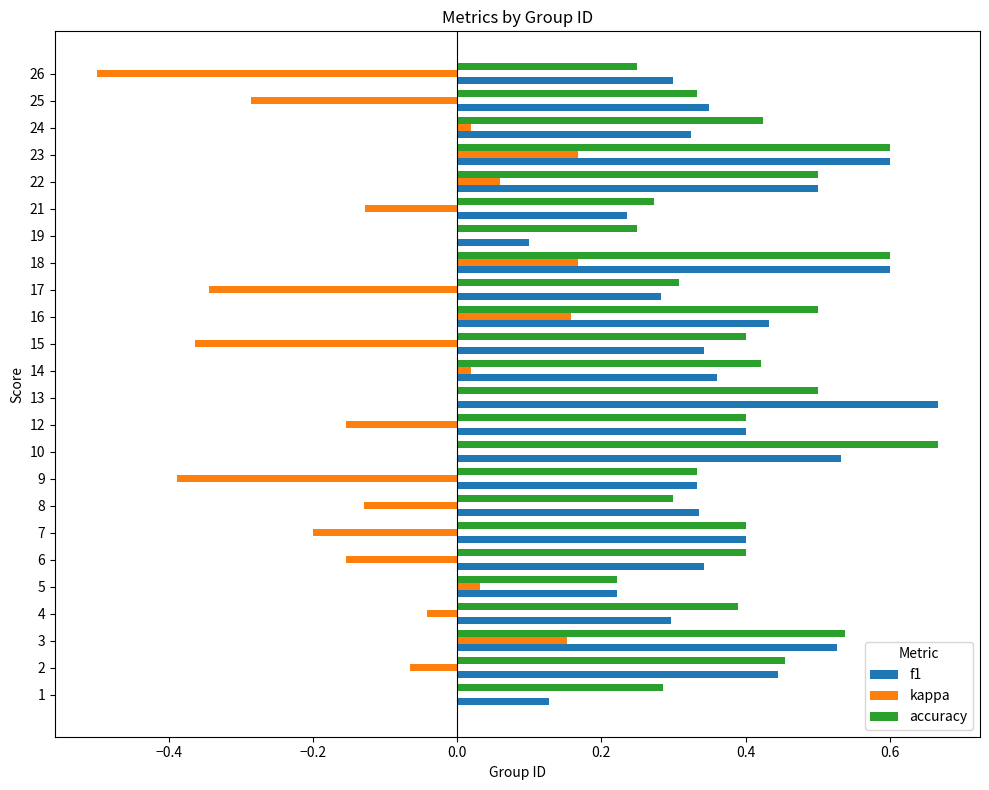

The value of f1 at 10 is 0.9. True or false?

False